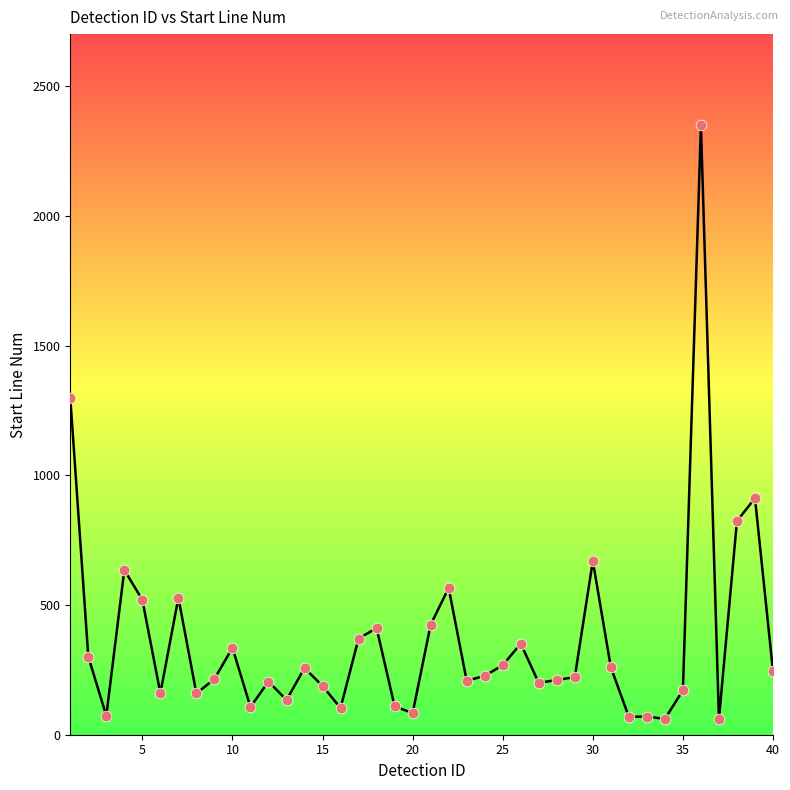

What is the difference between the maximum and minimum values?

2288